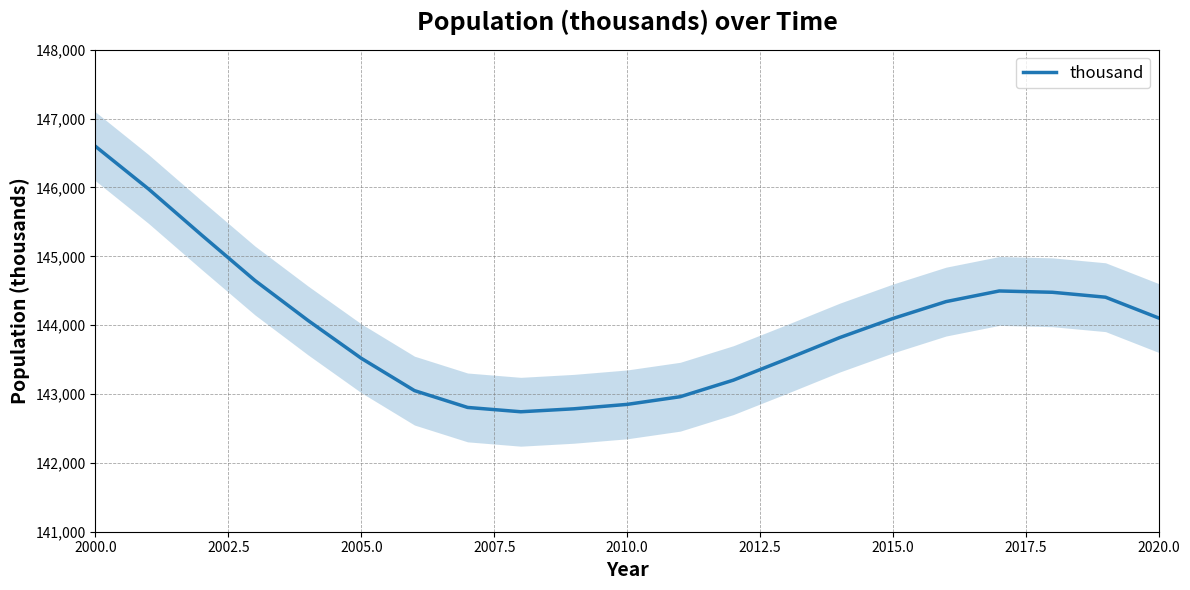

At which label does thousand reach its peak?

2000.0